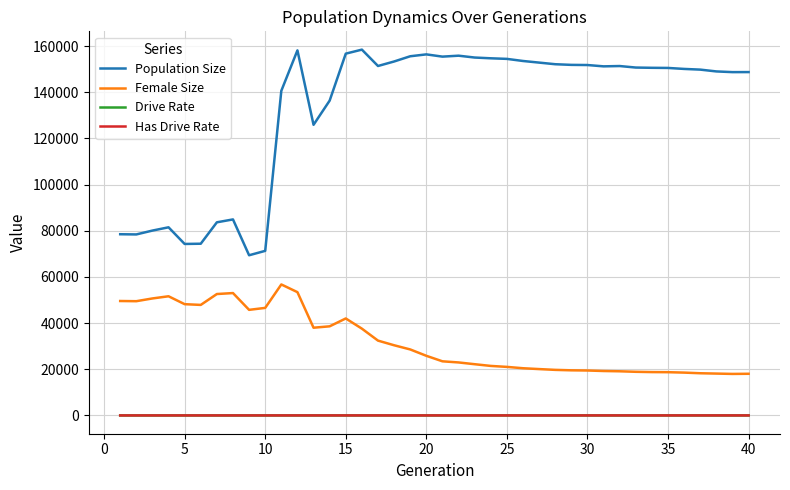

What is the greatest value displayed?

158451.0